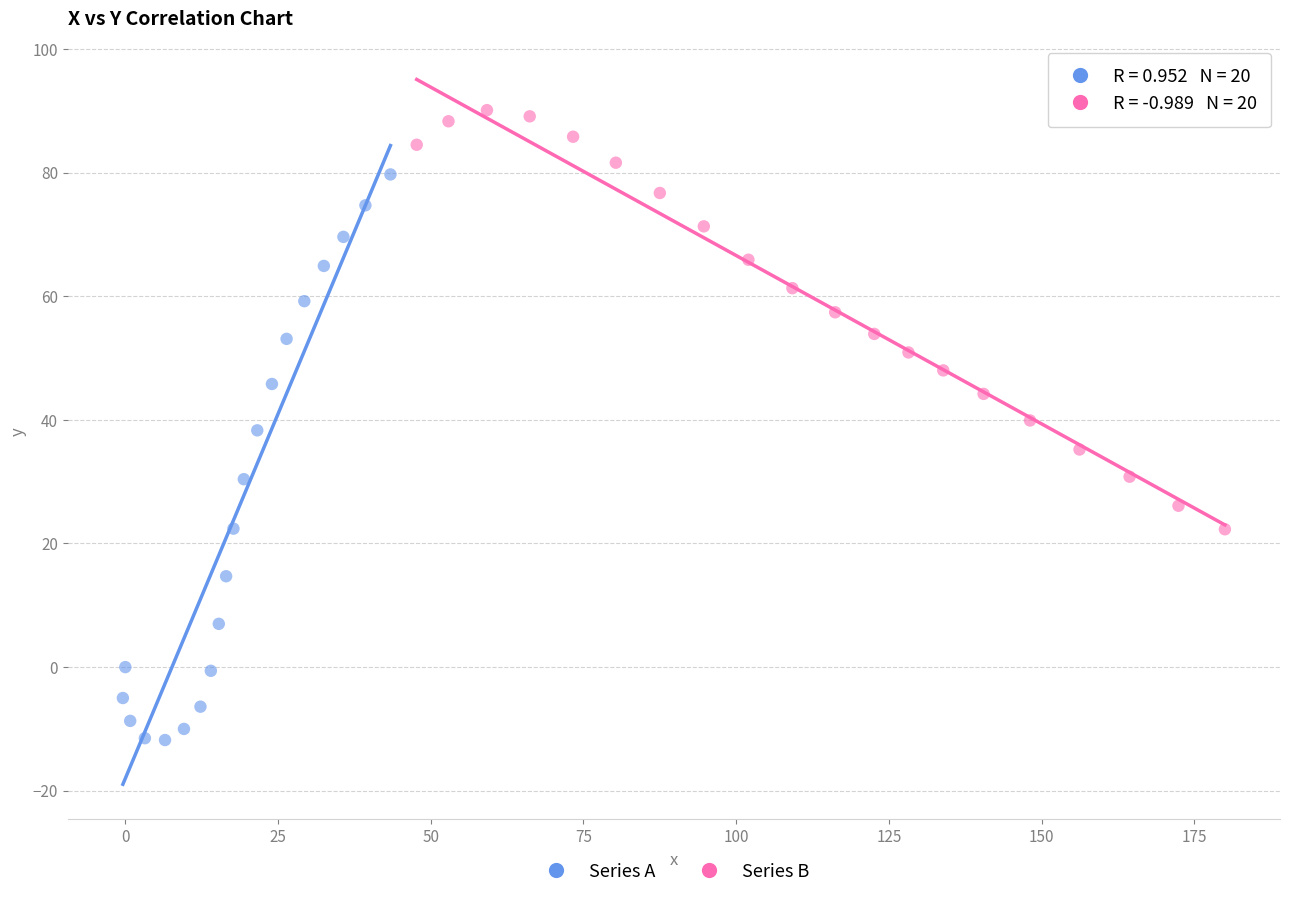

What are all the series names shown in the legend?

Series A, Series B